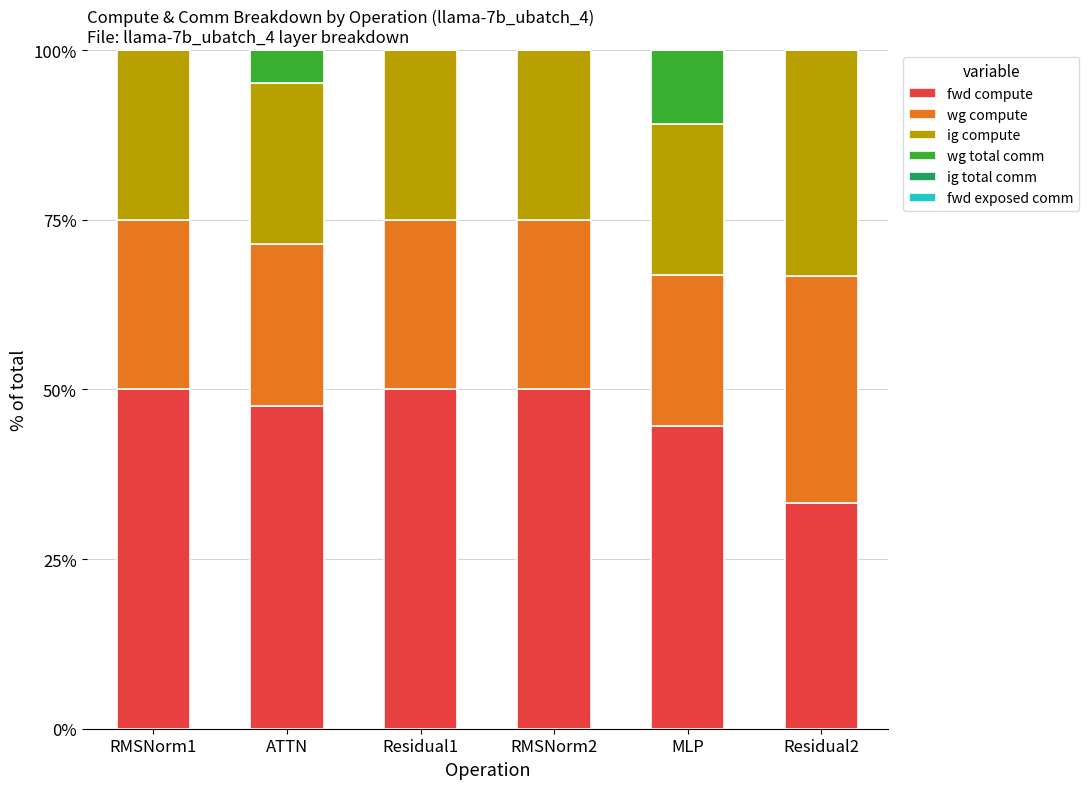

What is the maximum value for fwd compute?

50.0